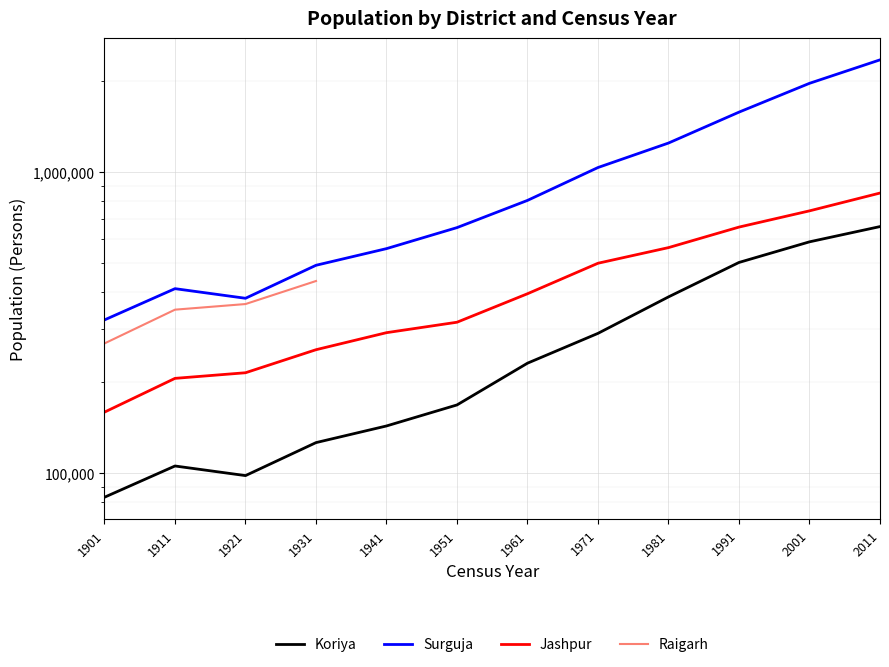

What is the maximum value for Koriya Persons?

658917